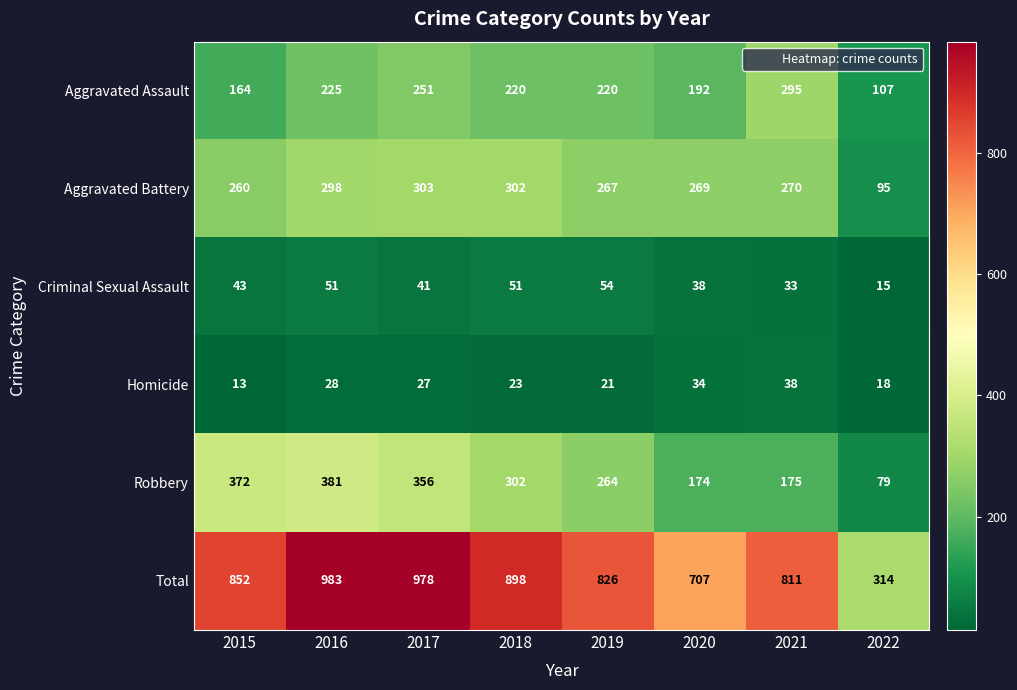

What is the maximum value shown in the chart?

983